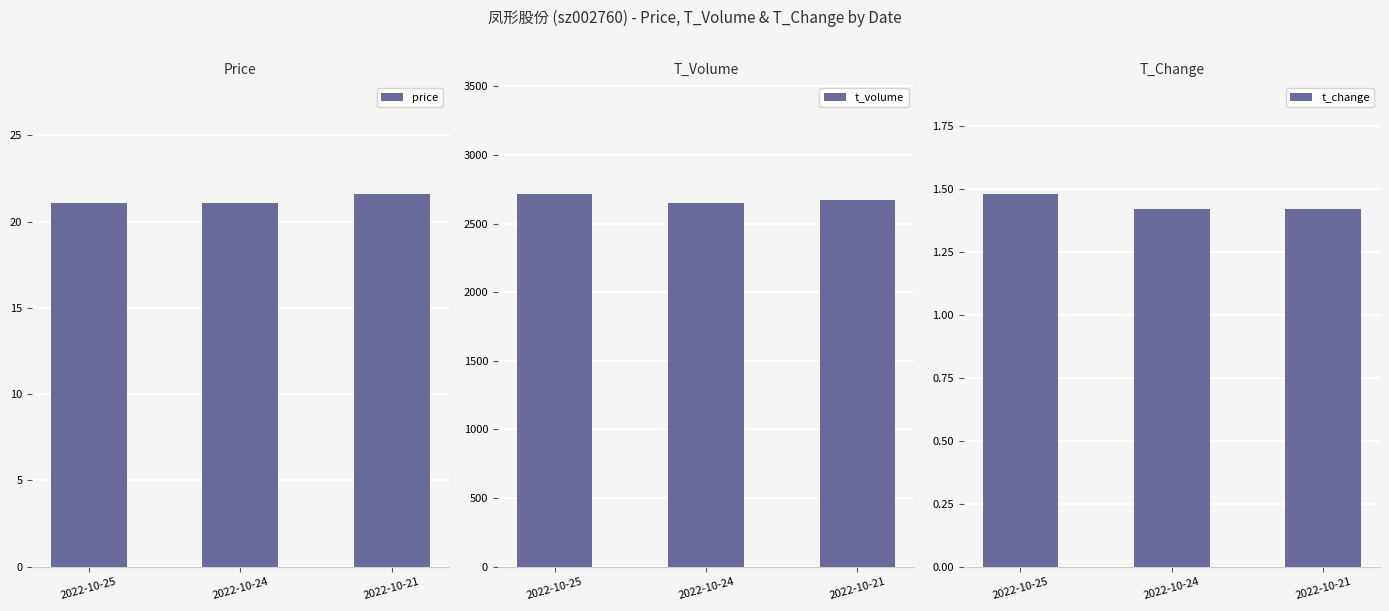

What is the smallest value displayed?

1.4